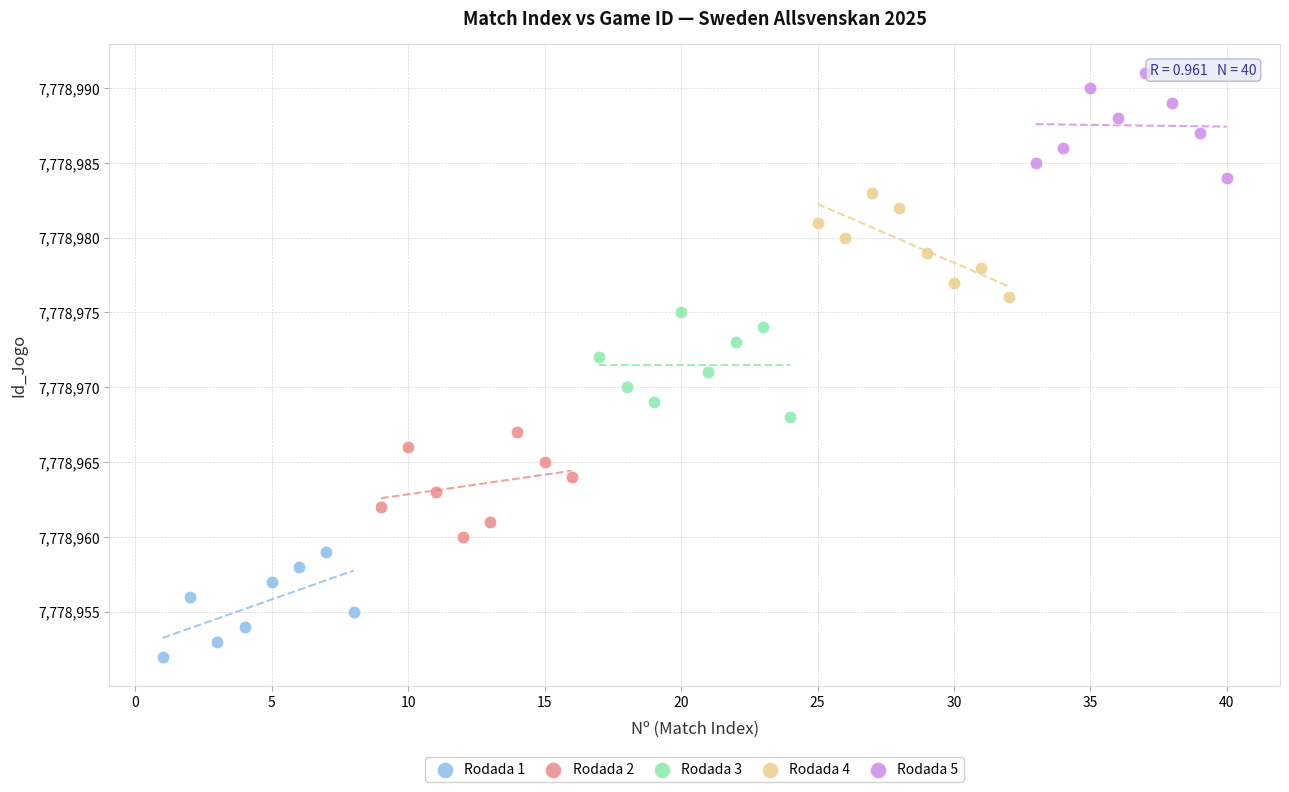

Which series contains the lowest Y value?

Rodada 1